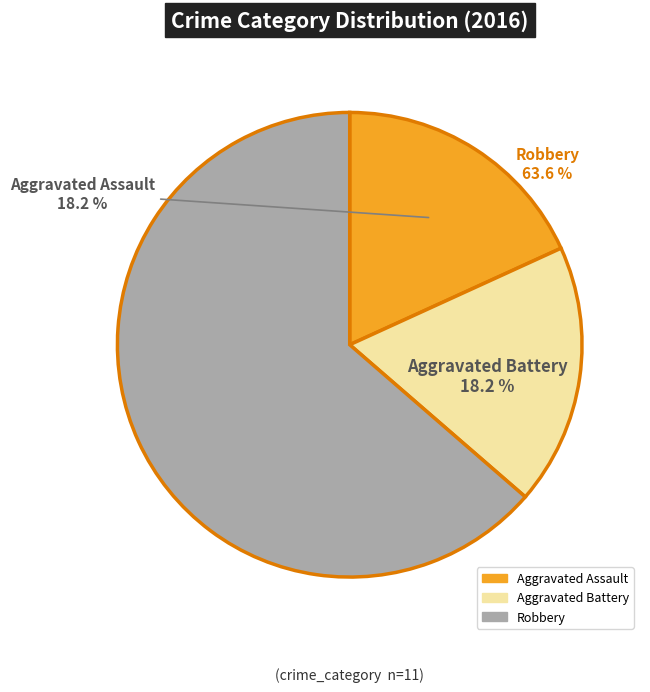

Which slice represents more than half of the pie?

Robbery